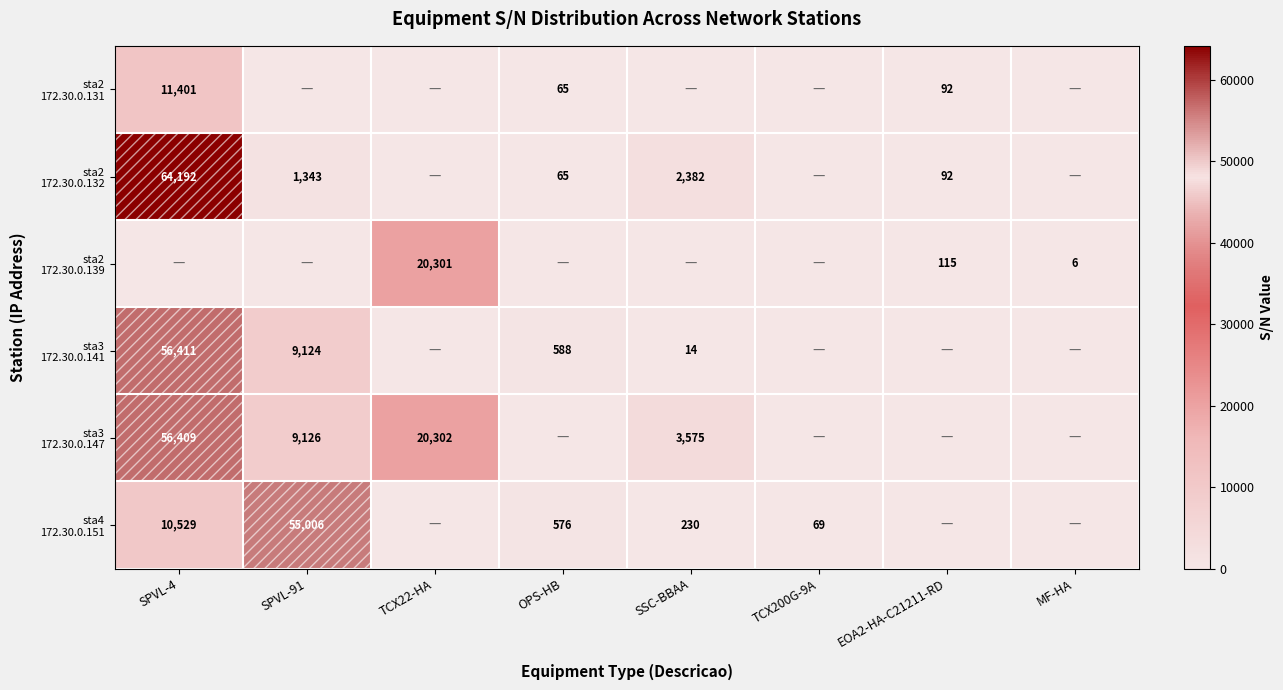

What is the difference between the highest and lowest values at MF-HA?

6